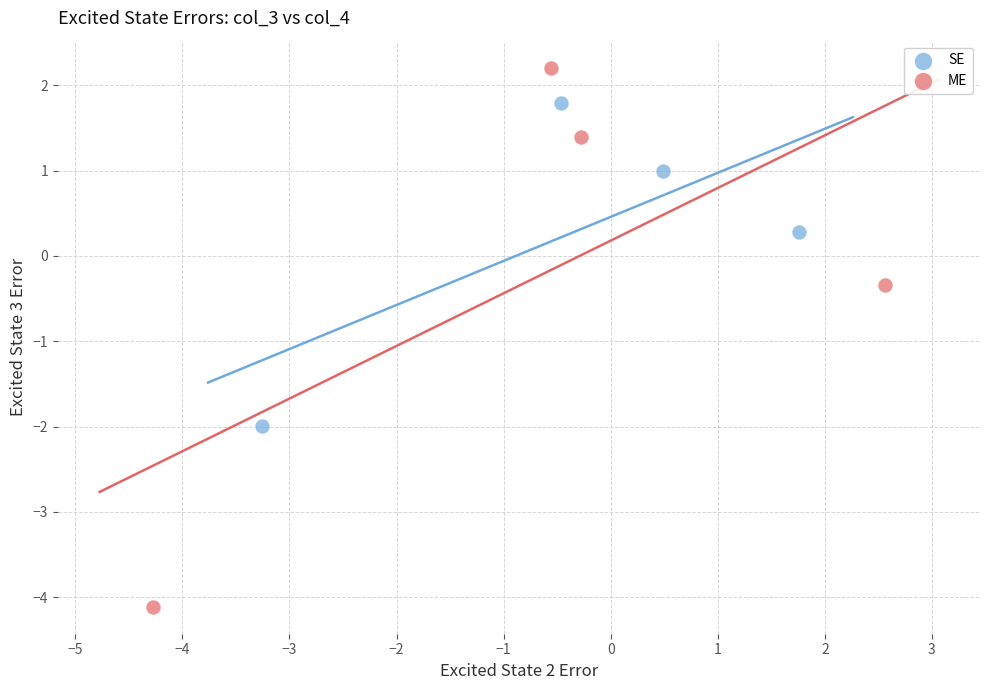

Which series has the widest spread of Y values?

ME